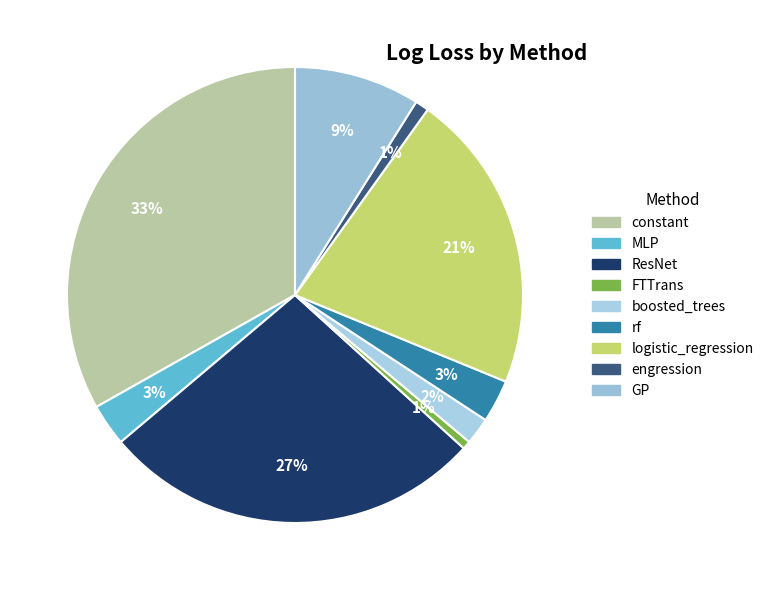

Is it true that logistic_regression is 21% of the pie?

True